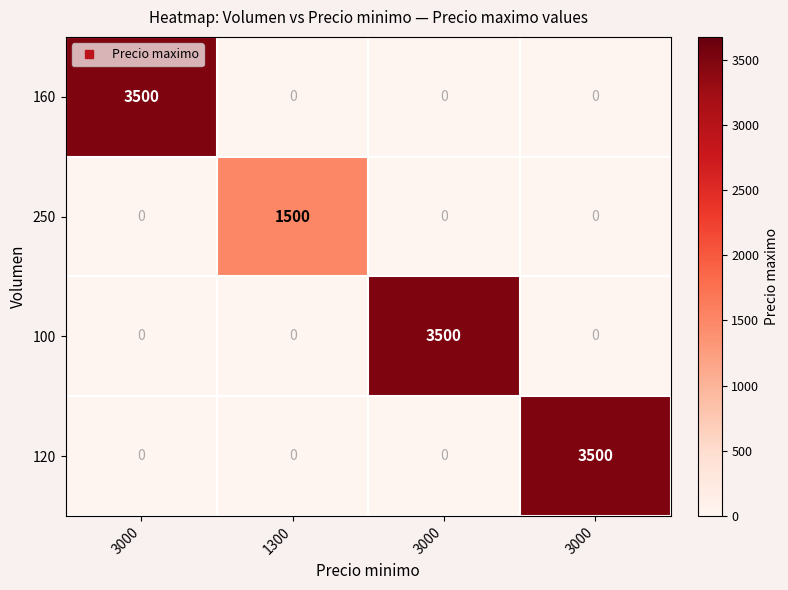

Reading right to left, transcribe all the data shown in this chart.

160: 3000=0	3000=0	1300=0	3000=3500
250: 3000=0	3000=0	1300=1500	3000=0
100: 3000=0	3000=3500	1300=0	3000=0
120: 3000=3500	3000=0	1300=0	3000=0